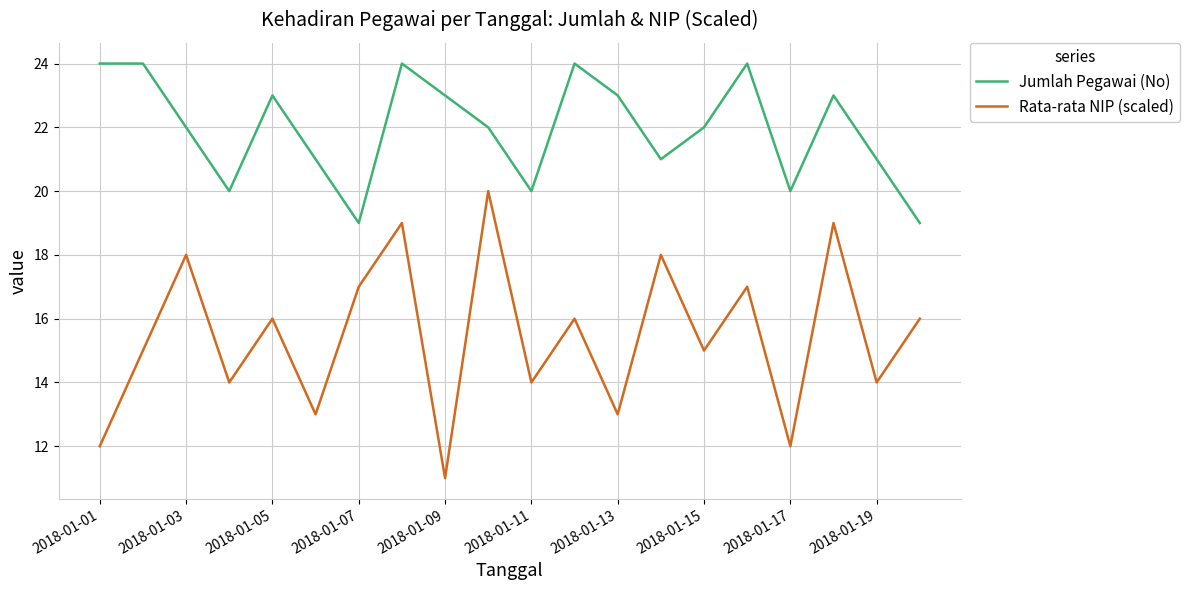

True or false: Jumlah Pegawai (No) and Rata-rata NIP (scaled) cross at least once.

False